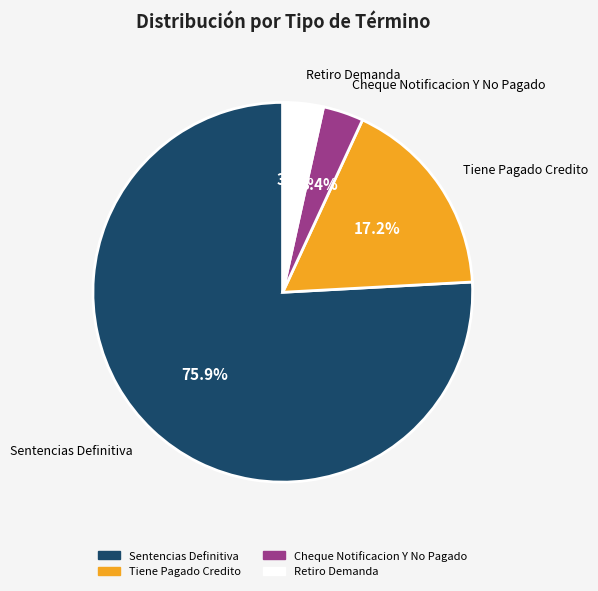

Which has a higher value, Sentencias Definitiva or Retiro Demanda?

Sentencias Definitiva